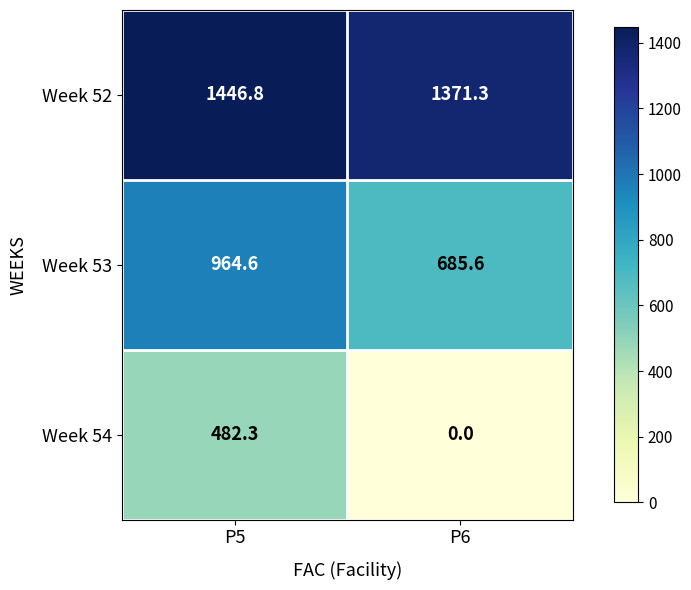

Which category has the lowest value across all series?

P6